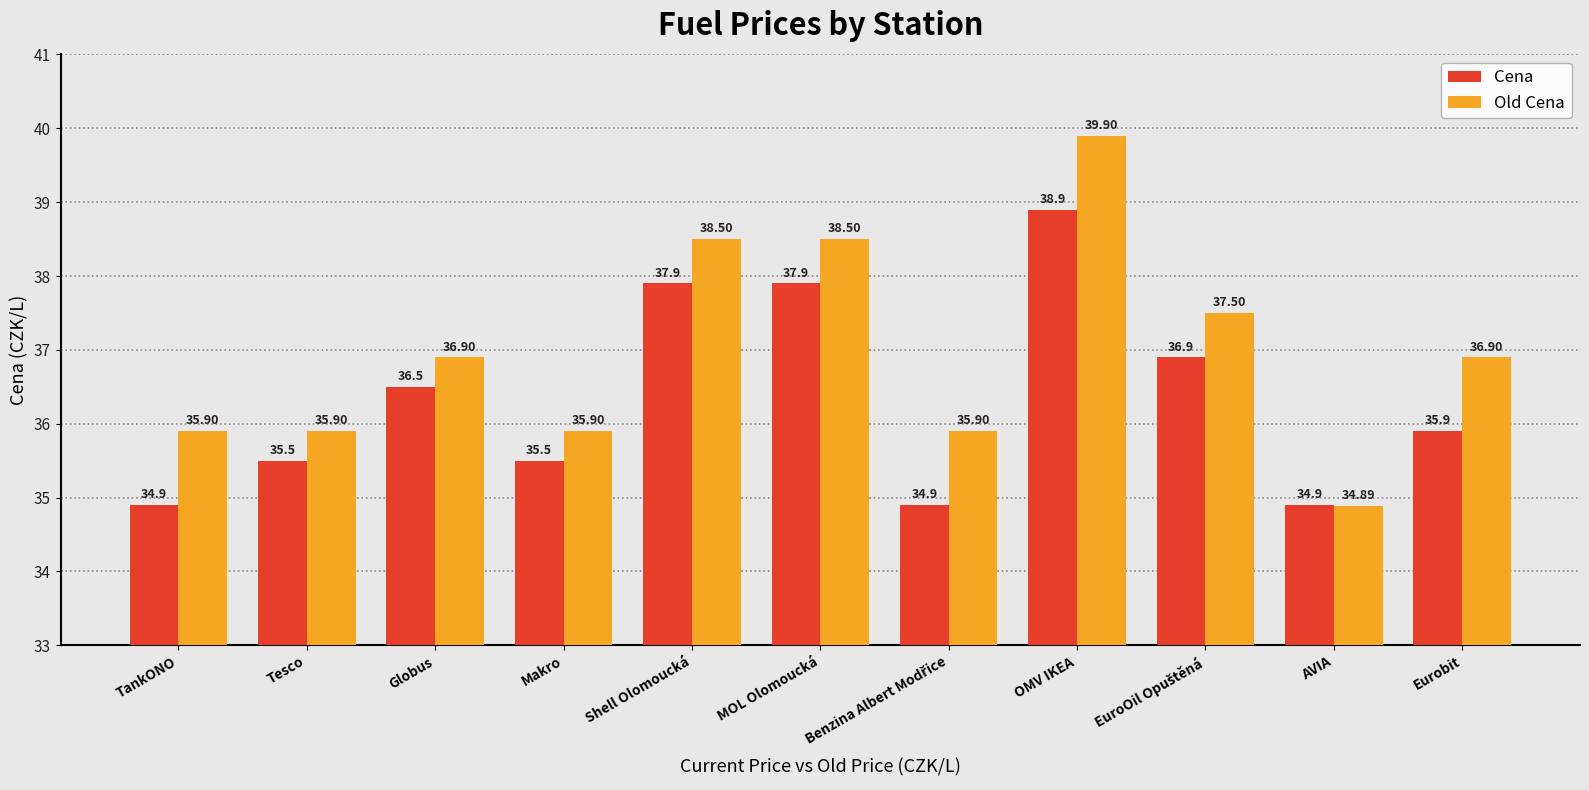

Is the value of Old Cena at AVIA greater than the value of Cena at OMV IKEA?

No